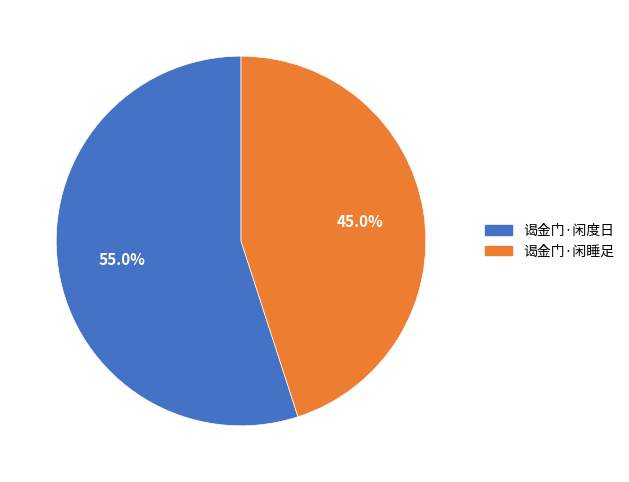

What percentage is the 谒金门·闲度日 slice, to the nearest percent?

55%